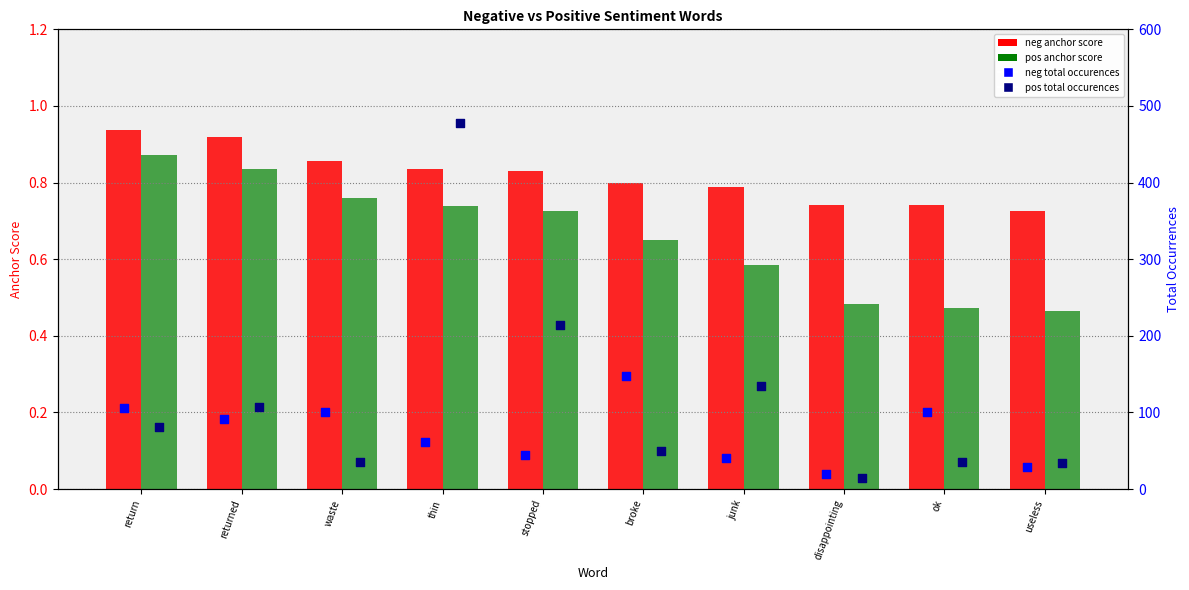

At which category is the sum across all series the highest?

thin